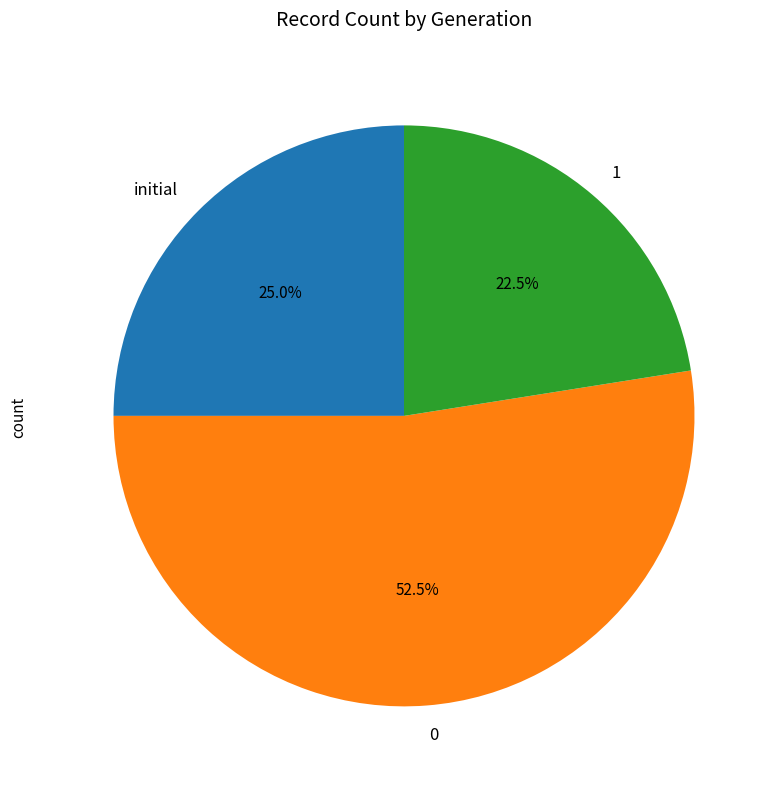

Between initial and 1, which is larger?

initial